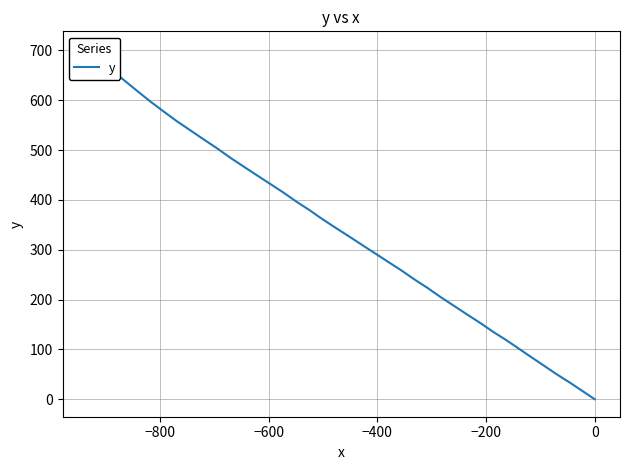

The chart shows a value of 89.6 at −400. True or false?

False